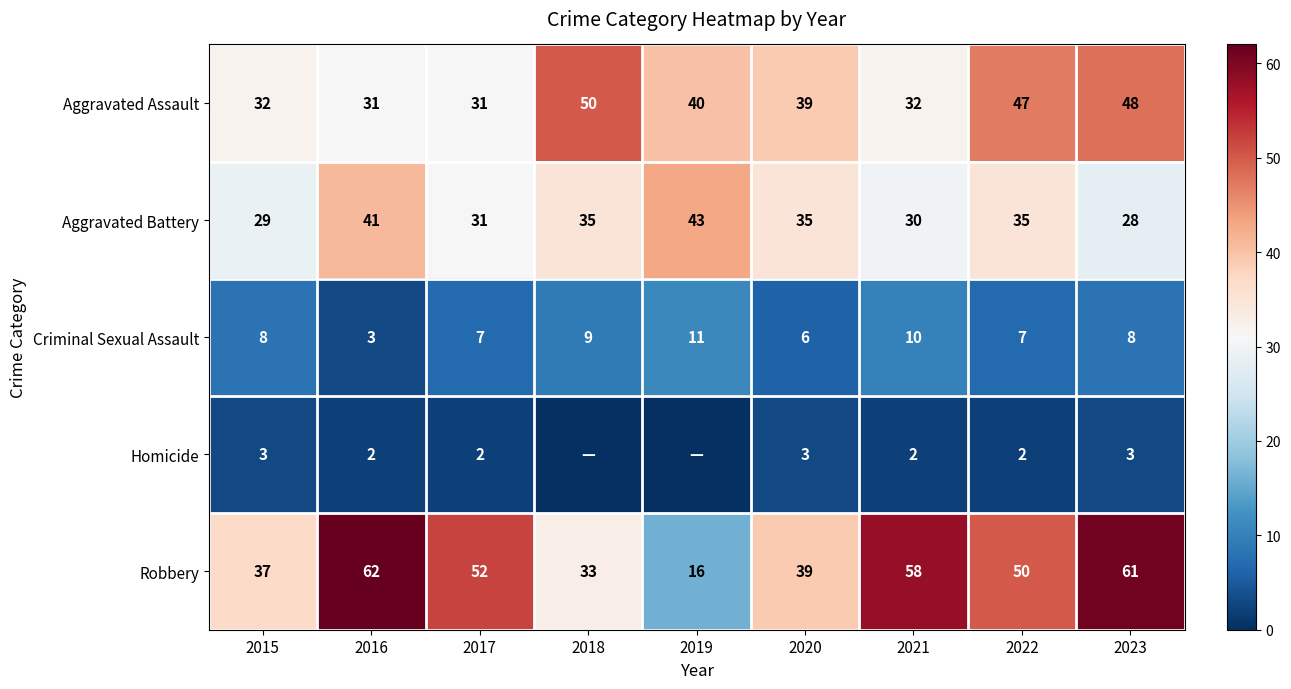

The Homicide series shows 3 at 2023. True or false?

True